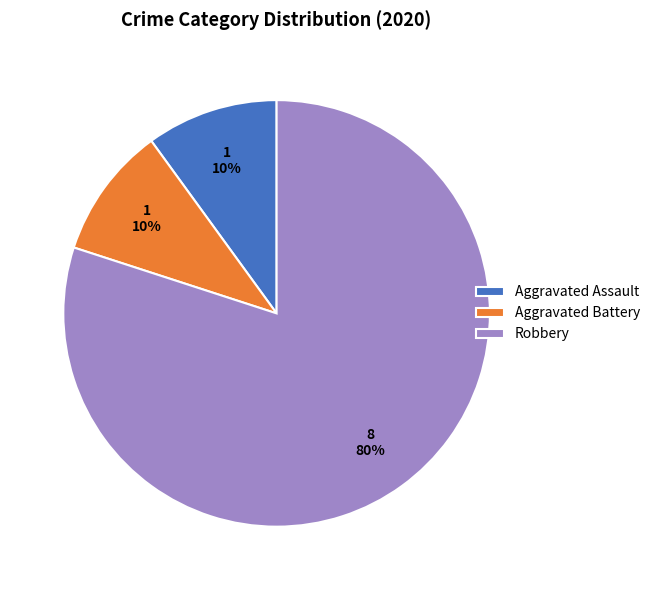

Between Robbery and Aggravated Battery, which is larger?

Robbery